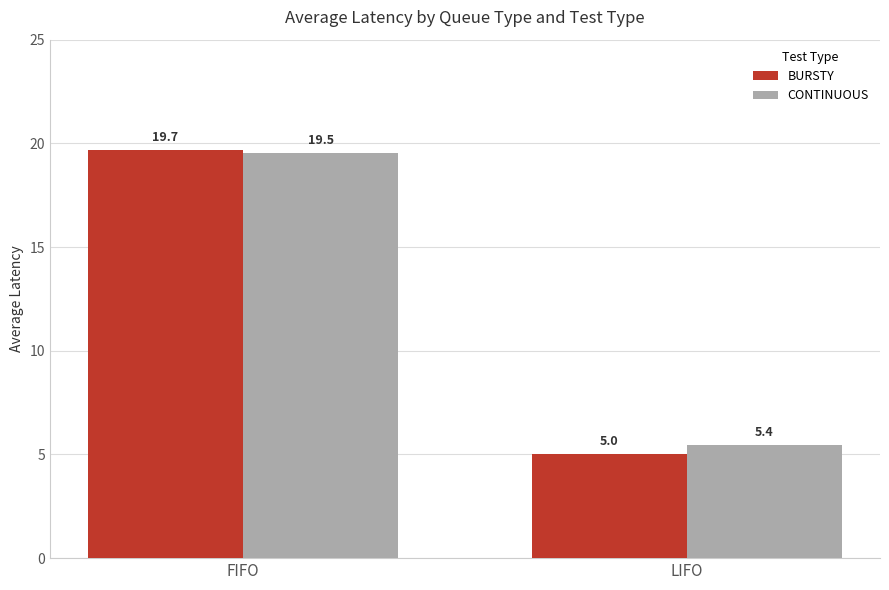

Which series changed the most between FIFO and LIFO?

BURSTY